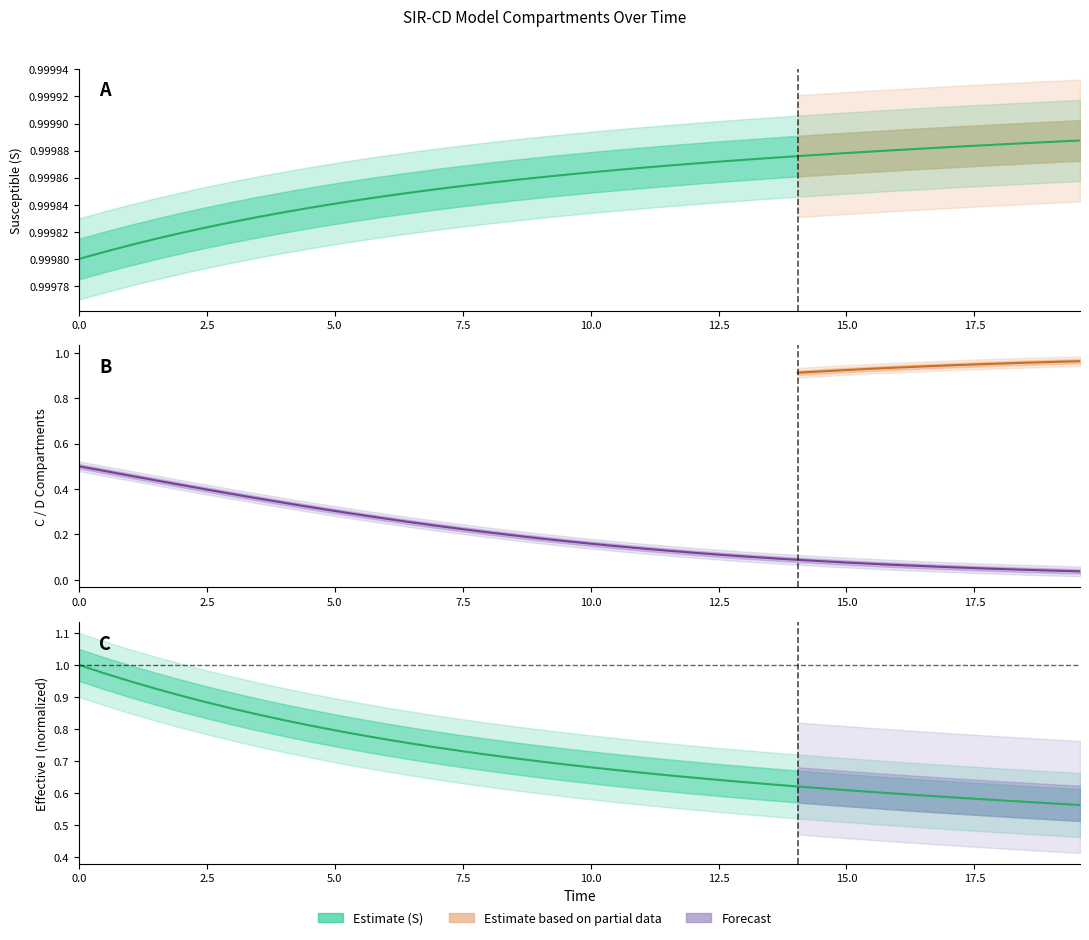

True or false: I has more than 0 points higher than both neighbors.

False